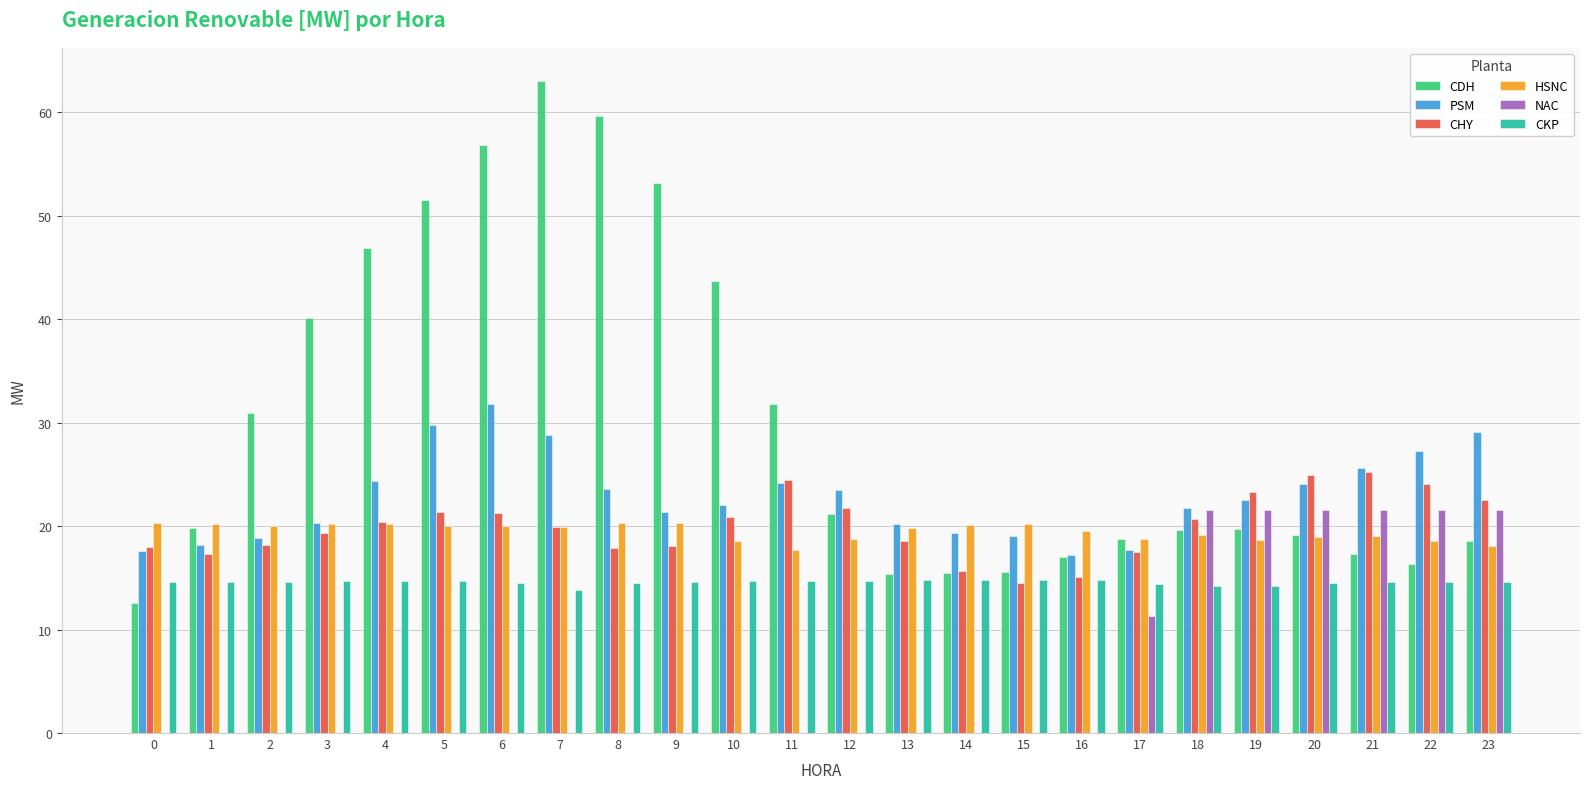

The value of NAC at 19 is 21.6. True or false?

True